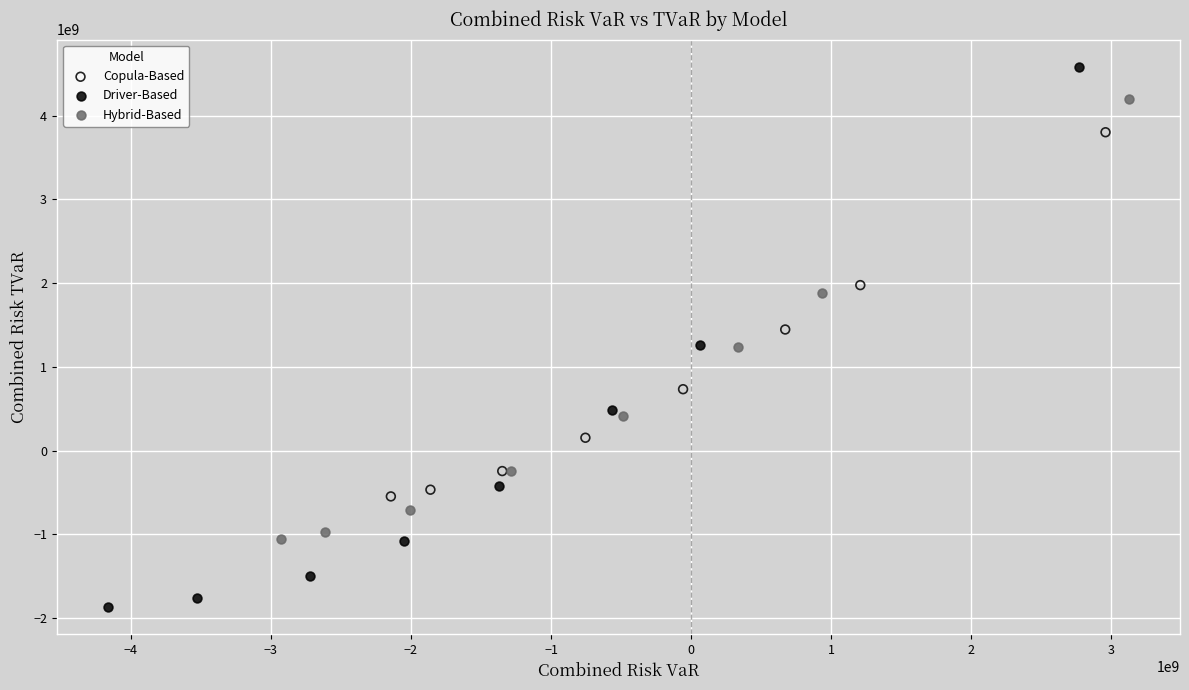

Which series has the widest spread of Y values?

Driver-Based